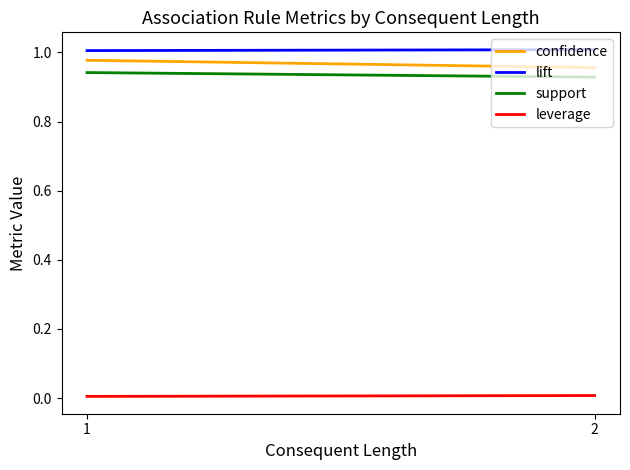

The support series shows 0.9 at 1. True or false?

True